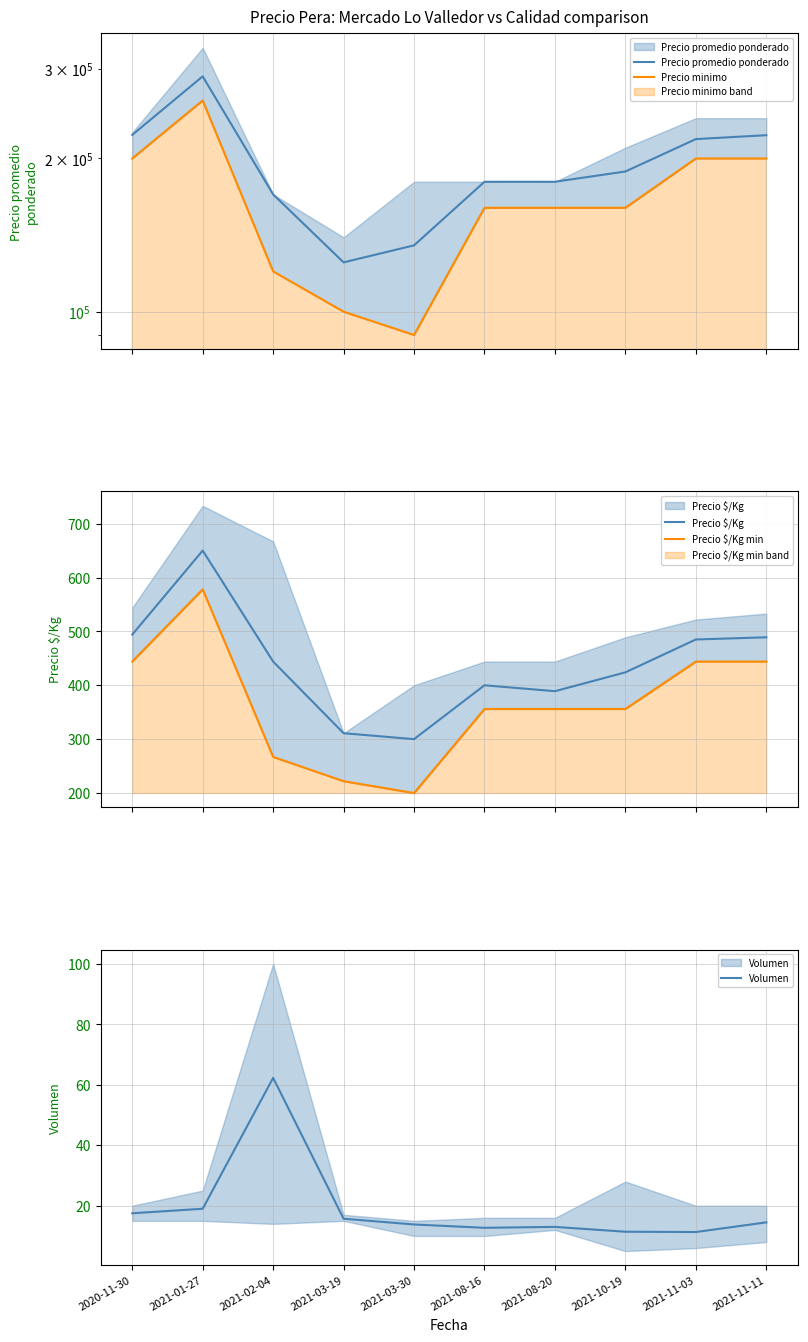

Is the value of Precio minimo at 2021-03-30 greater than the value of Precio $/Kg at 2020-11-30?

Yes